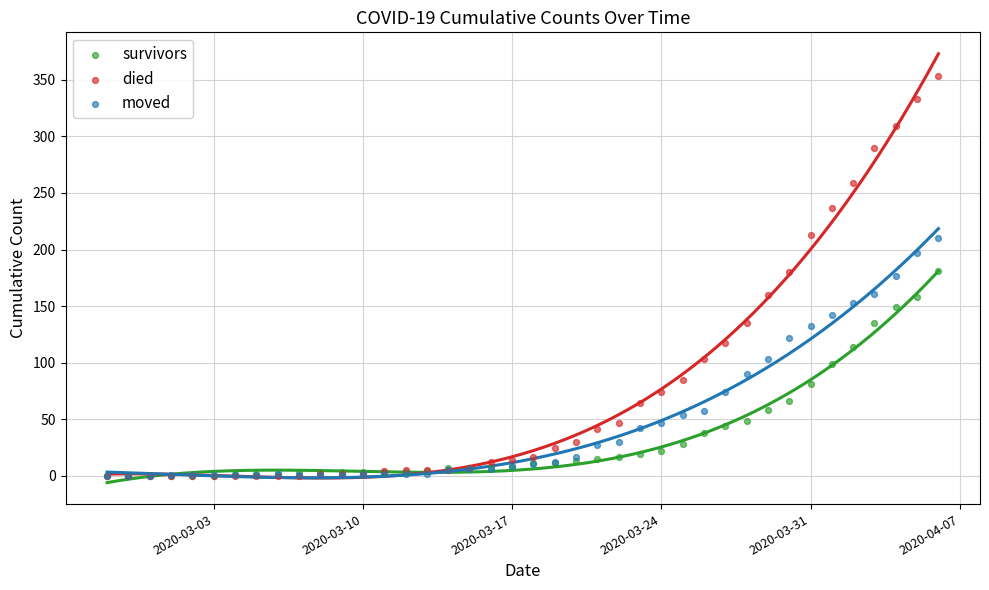

What are all the series names shown in the legend?

survivors, died, moved